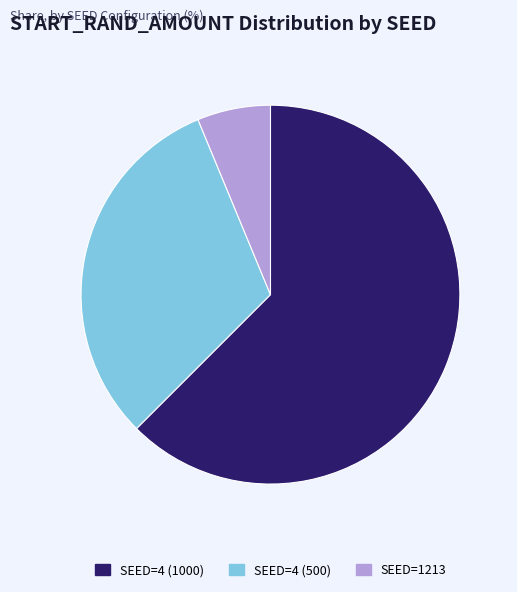

True or false: SEED=4 (1000) accounts for 76% of the total.

False